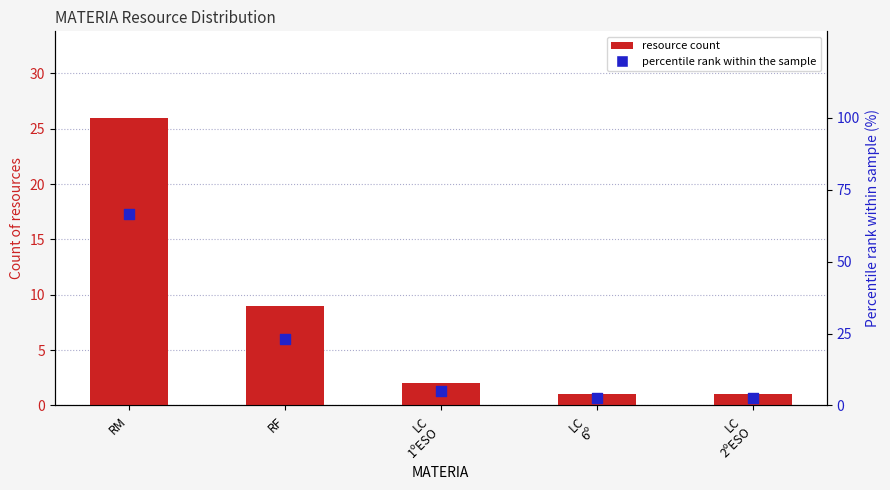

Which series contains the highest Y value?

percentile rank within the sample